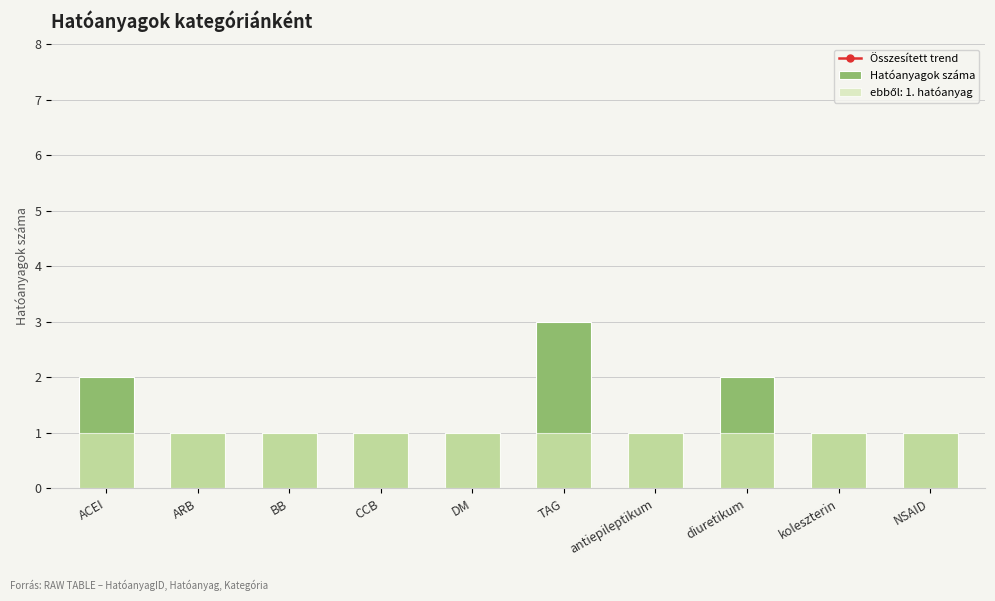

What position from the right is ARB?

9